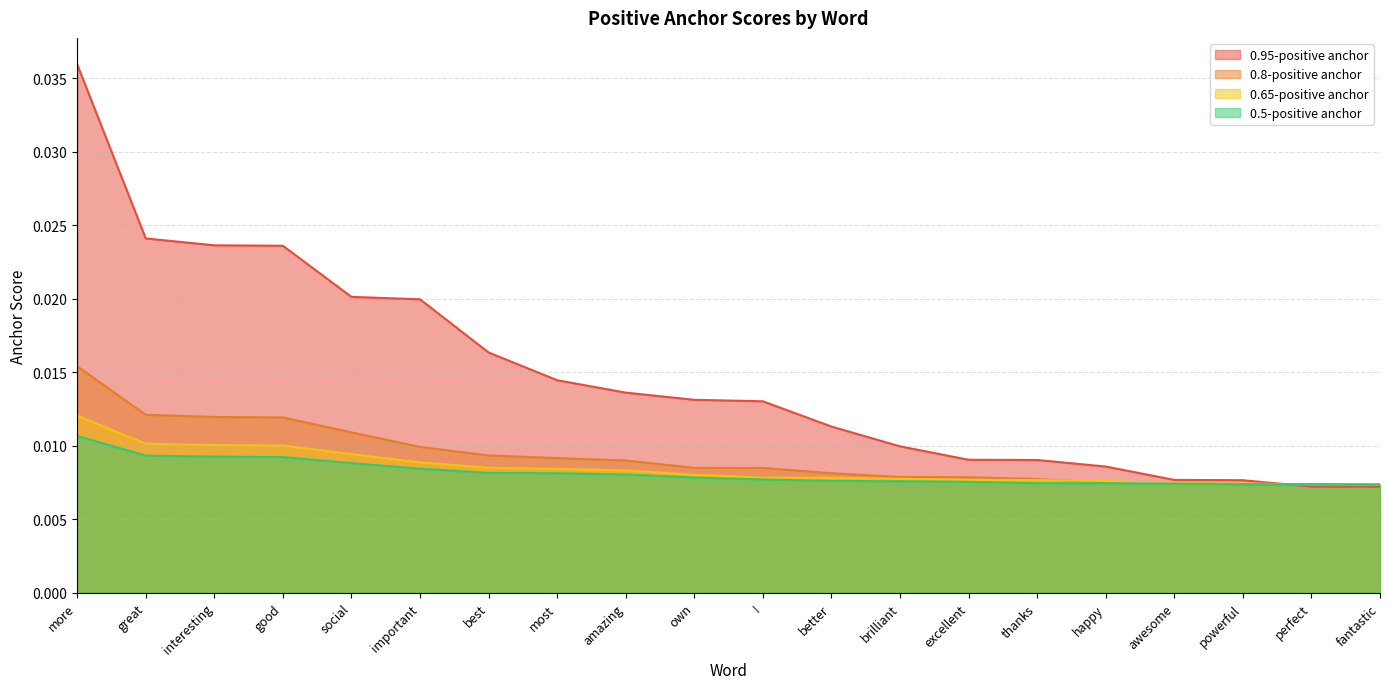

How many 0.5-positive anchor values are between 0 and 1?

20